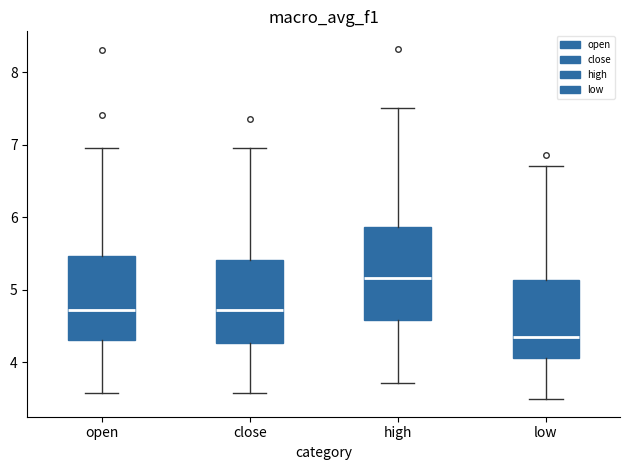

Reading left to right, transcribe this box plot: for each box, give where its median line is, the range the box spans, and where its two whiskers end, as read against the y-axis. The values are not printed on the chart, so give them approximately, as read against the axis.

open: median 4.7, box 4.3 to 5.5, whiskers 3.6 to 7.0
close: median 4.7, box 4.3 to 5.4, whiskers 3.6 to 7.0
high: median 5.2, box 4.6 to 5.9, whiskers 3.7 to 7.5
low: median 4.4, box 4.1 to 5.1, whiskers 3.5 to 6.7